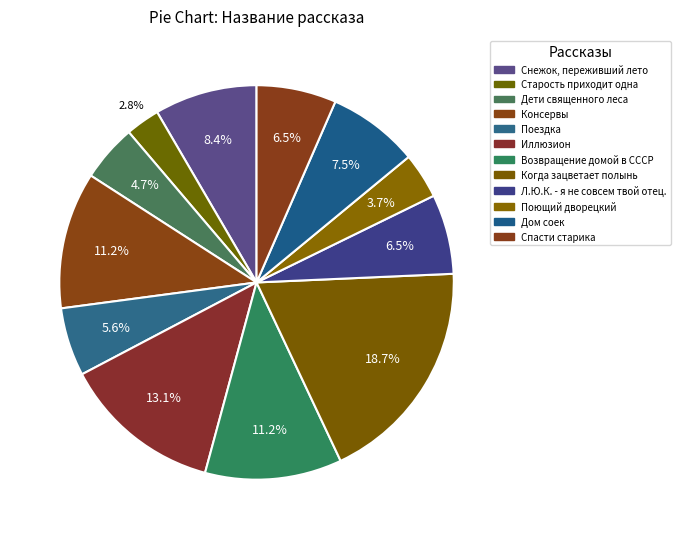

To the nearest percent, what percentage of the pie is Поющий дворецкий?

4%